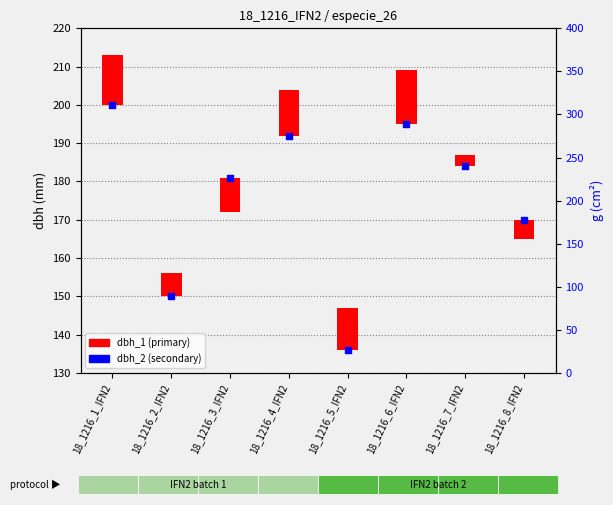

Which has a higher value, 18_1216_5_IFN2 or 18_1216_8_IFN2?

18_1216_8_IFN2